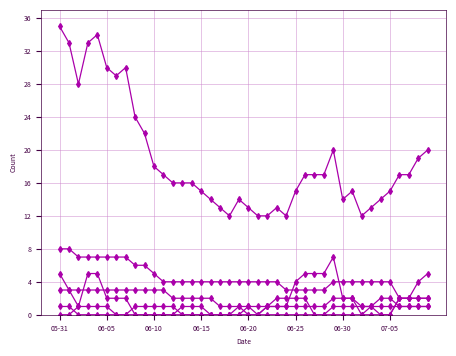

Count the number of data series in this chart.

6